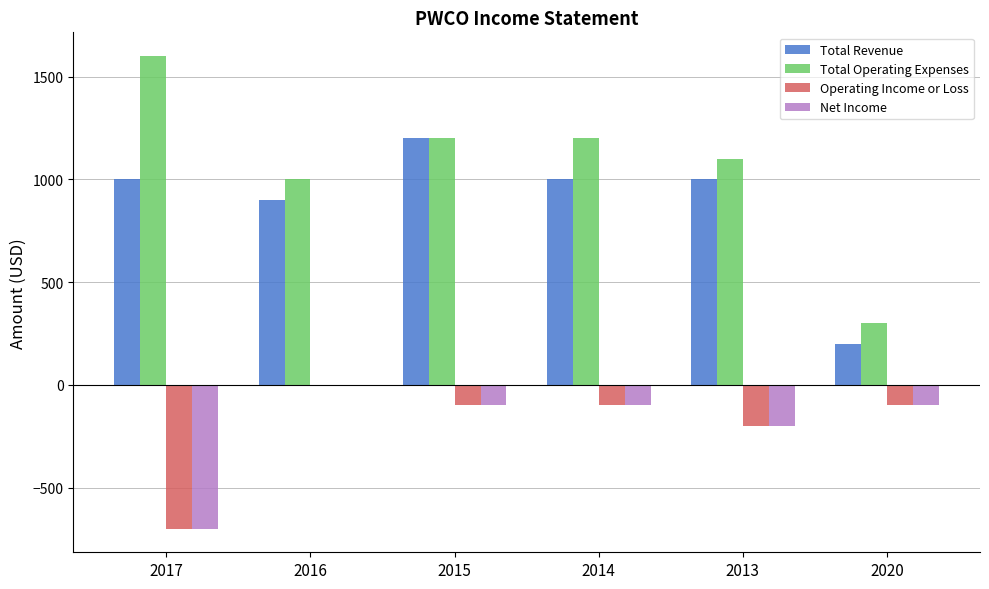

The value of Net Income at 2015 is -100. True or false?

True